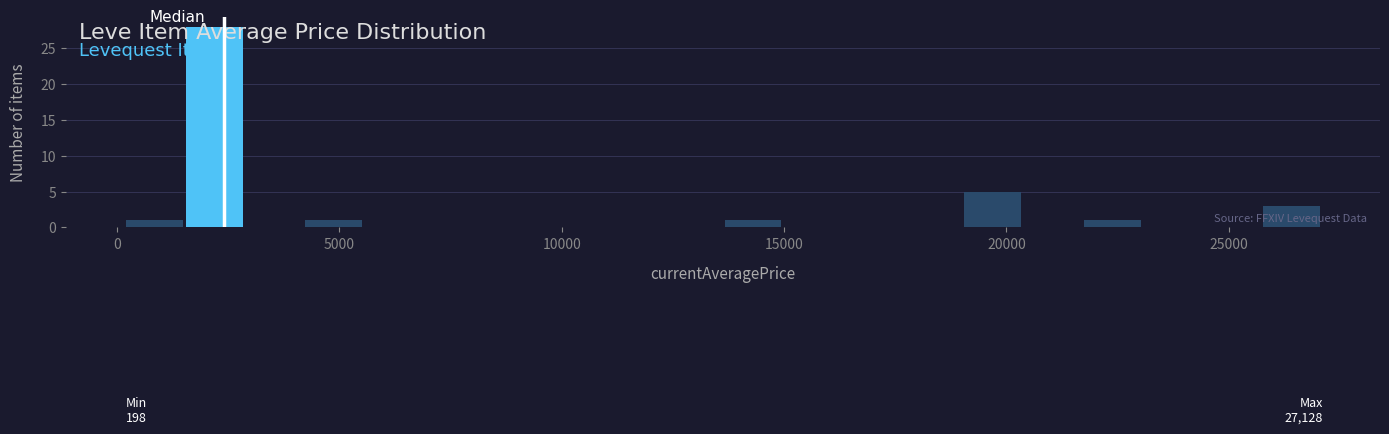

Read against the x-axis, roughly where is the centre of the tallest bar?

2000